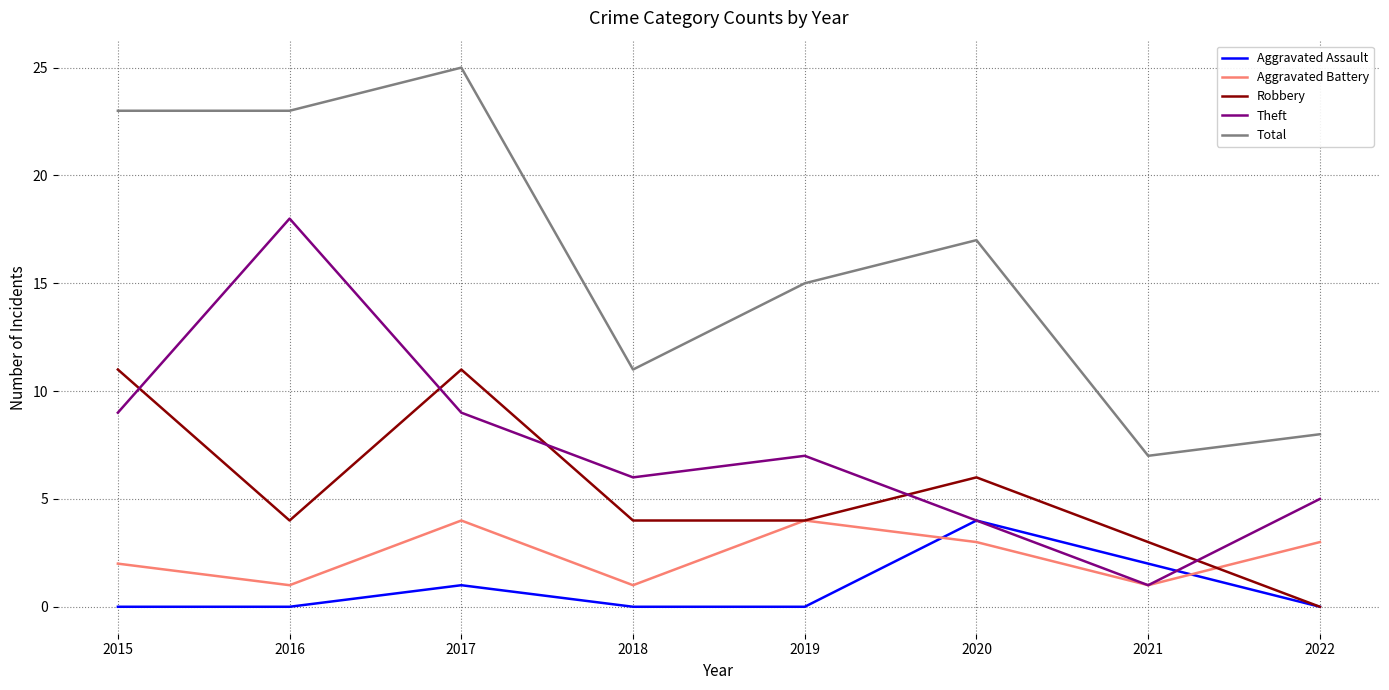

True or false: Aggravated Assault and Total cross at least once.

False